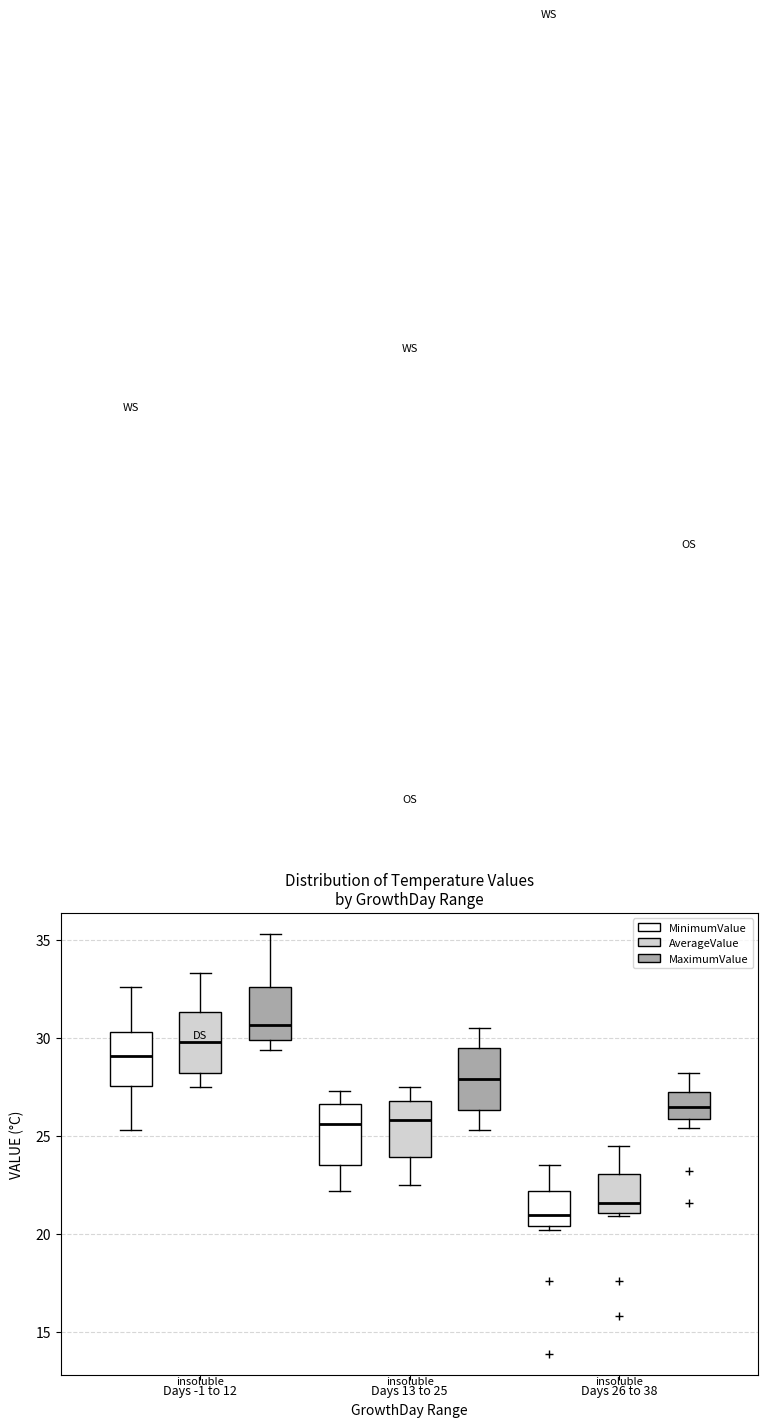

Reading left to right, read every box against the y-axis: the position of its median line, the range the box covers, and the ends of its whiskers. The values are not printed on the chart, so give them approximately, as read against the axis.

Days -1 to 12 (MinimumValue): median 29.0, box 27.5 to 30.5, whiskers 25.5 to 32.5
Days -1 to 12 (AverageValue): median 30.0, box 28.0 to 31.5, whiskers 27.5 to 33.5
Days -1 to 12 (MaximumValue): median 30.5, box 30.0 to 32.5, whiskers 29.5 to 35.5
Days 13 to 25 (MinimumValue): median 25.5, box 23.5 to 26.5, whiskers 22.0 to 27.5
Days 13 to 25 (AverageValue): median 26.0, box 24.0 to 27.0, whiskers 22.5 to 27.5
Days 13 to 25 (MaximumValue): median 28.0, box 26.5 to 29.5, whiskers 25.5 to 30.5
Days 26 to 38 (MinimumValue): median 21.0, box 20.5 to 22.0, whiskers 20.0 to 23.5
Days 26 to 38 (AverageValue): median 21.5, box 21.0 to 23.0, whiskers 21.0 (just below the box's lower edge) to 24.5
Days 26 to 38 (MaximumValue): median 26.5, box 26.0 to 27.5, whiskers 25.5 to 28.0